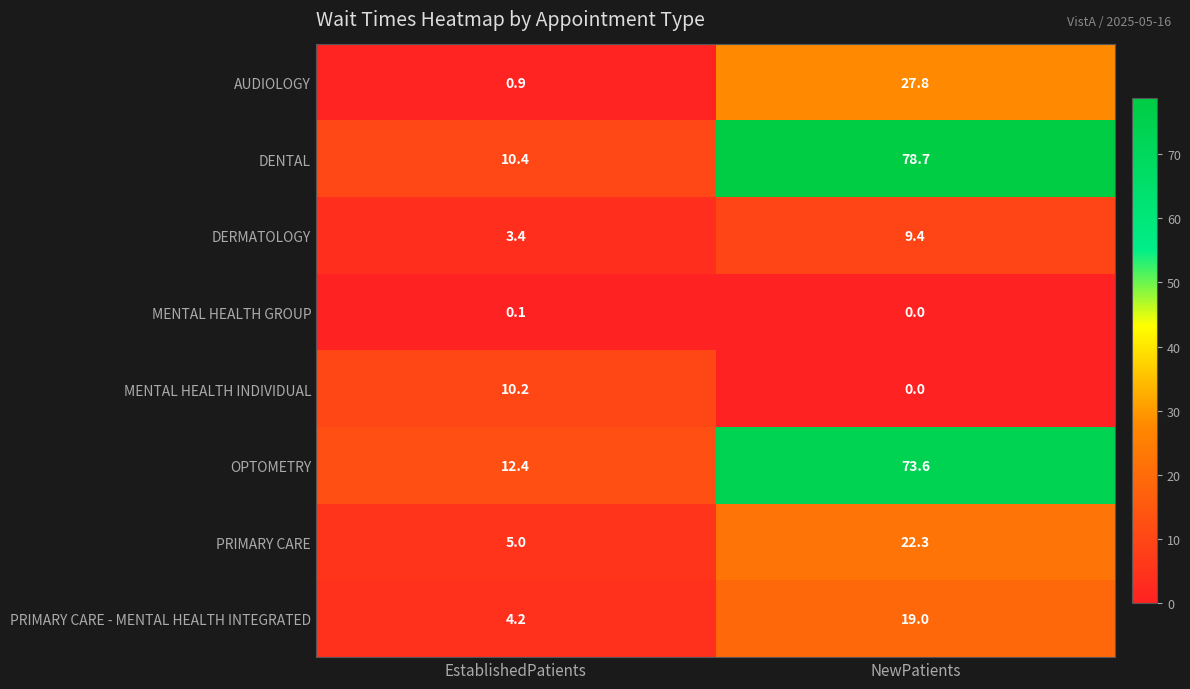

Which category has the lowest value across all series?

NewPatients